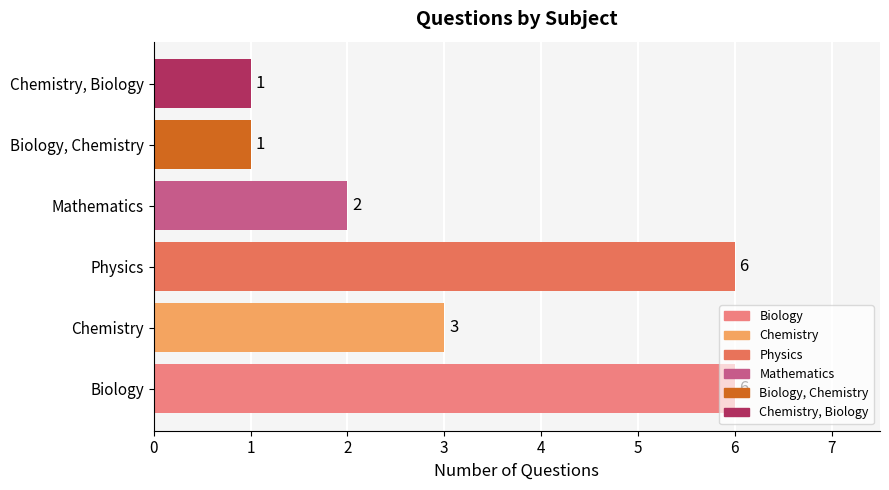

True or false: the data shows 0 at Mathematics.

False